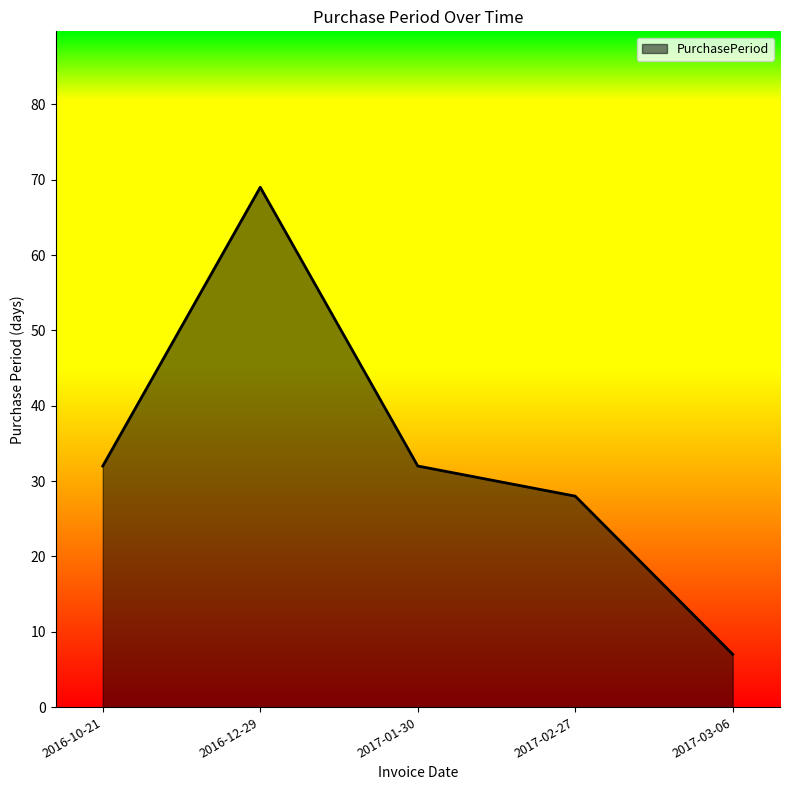

What position from the right is 2016-10-21?

5